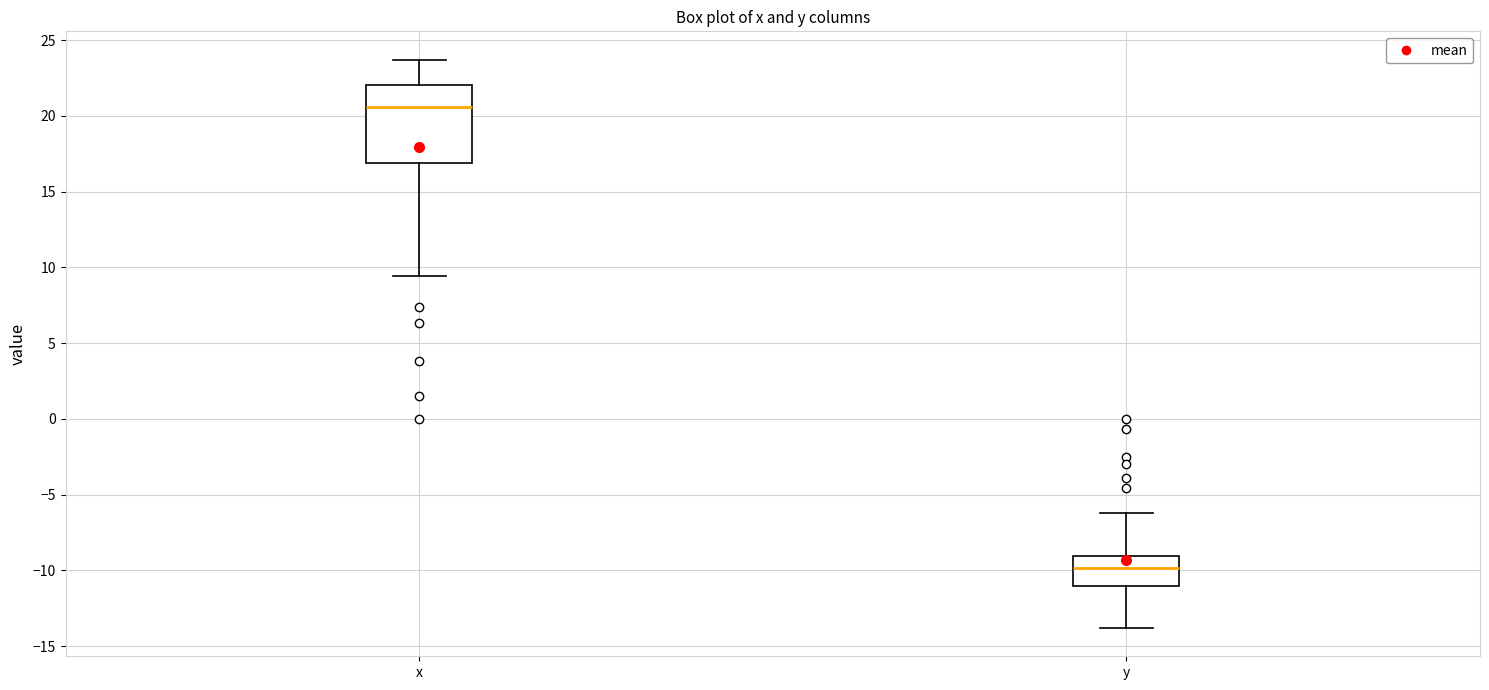

Which box has the highest median line?

x